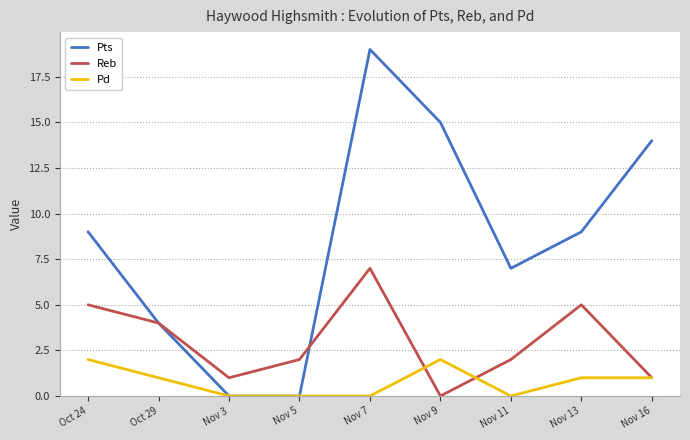

What is the sum of the Reb values at Nov 3 and Nov 7?

8